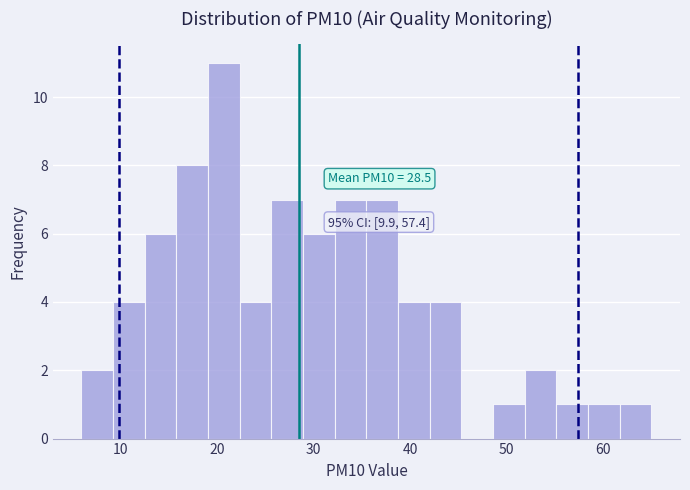

Read against the x-axis, roughly where is the centre of the tallest bar?

21